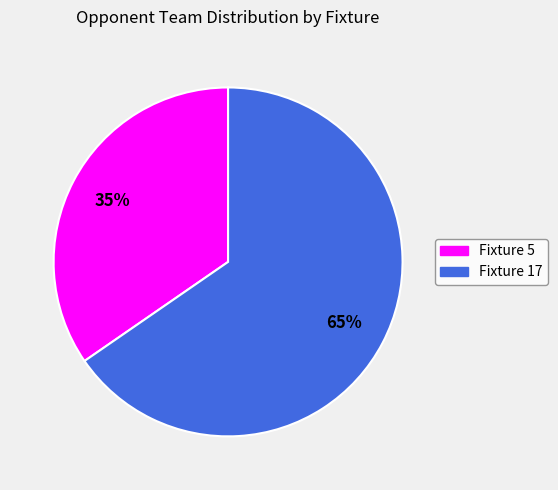

Does any single category account for the majority?

Yes